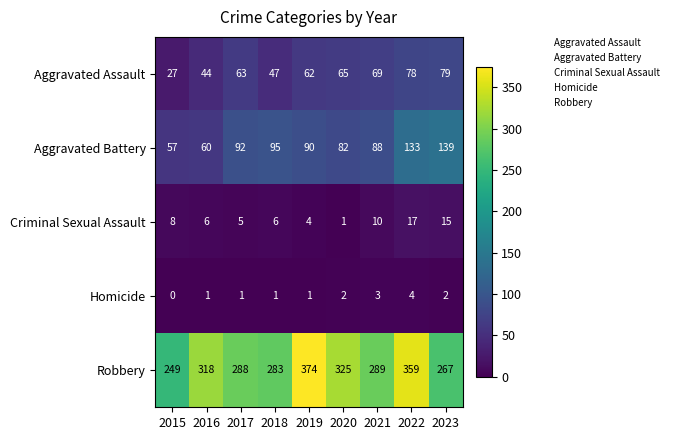

Rank the series by their maximum value, from lowest to highest.

Homicide, Criminal Sexual Assault, Aggravated Assault, Aggravated Battery, Robbery